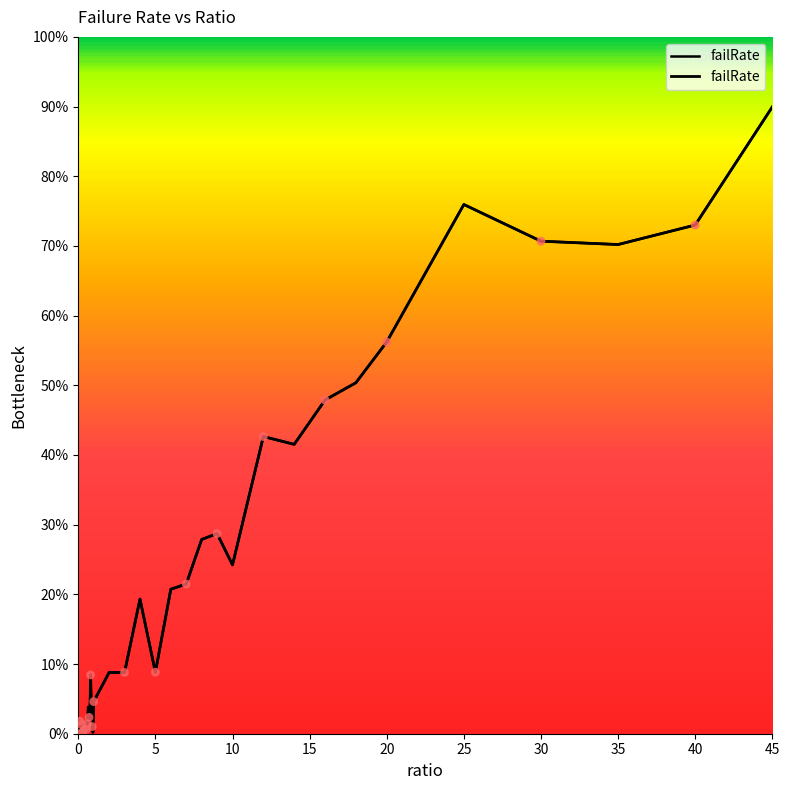

Between 0.2 and 0.05, which is larger?

0.2